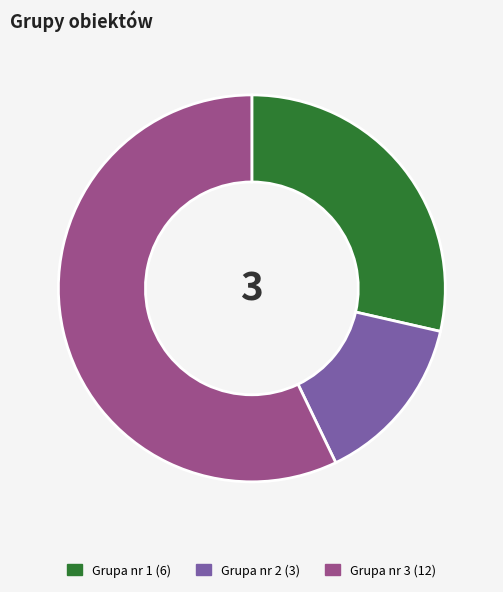

What is the majority slice?

Grupa nr 3